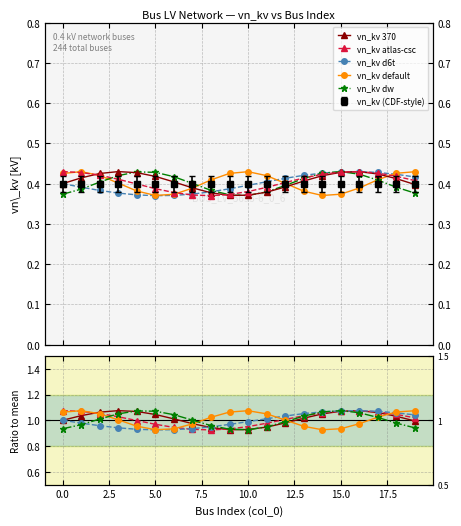

How many intersections are there between vn_kv atlas-csc and vn_kv 370?

2